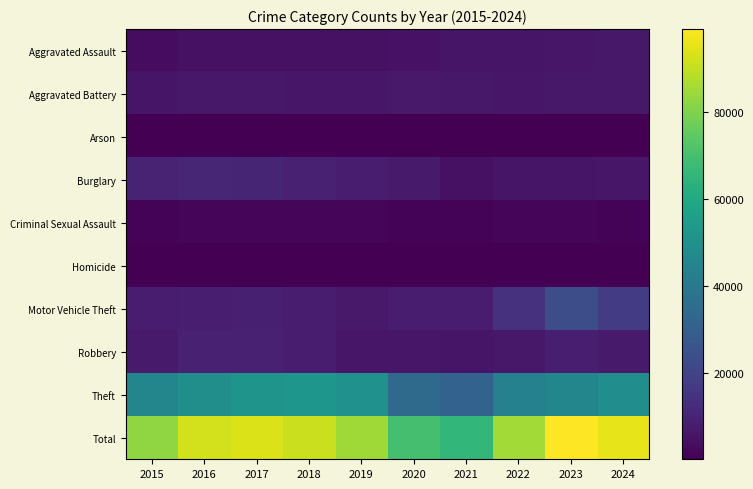

Rank the series at 2018 from highest to lowest value.

Total, Theft, Burglary, Motor Vehicle Theft, Robbery, Aggravated Battery, Aggravated Assault, Criminal Sexual Assault, Homicide, Arson